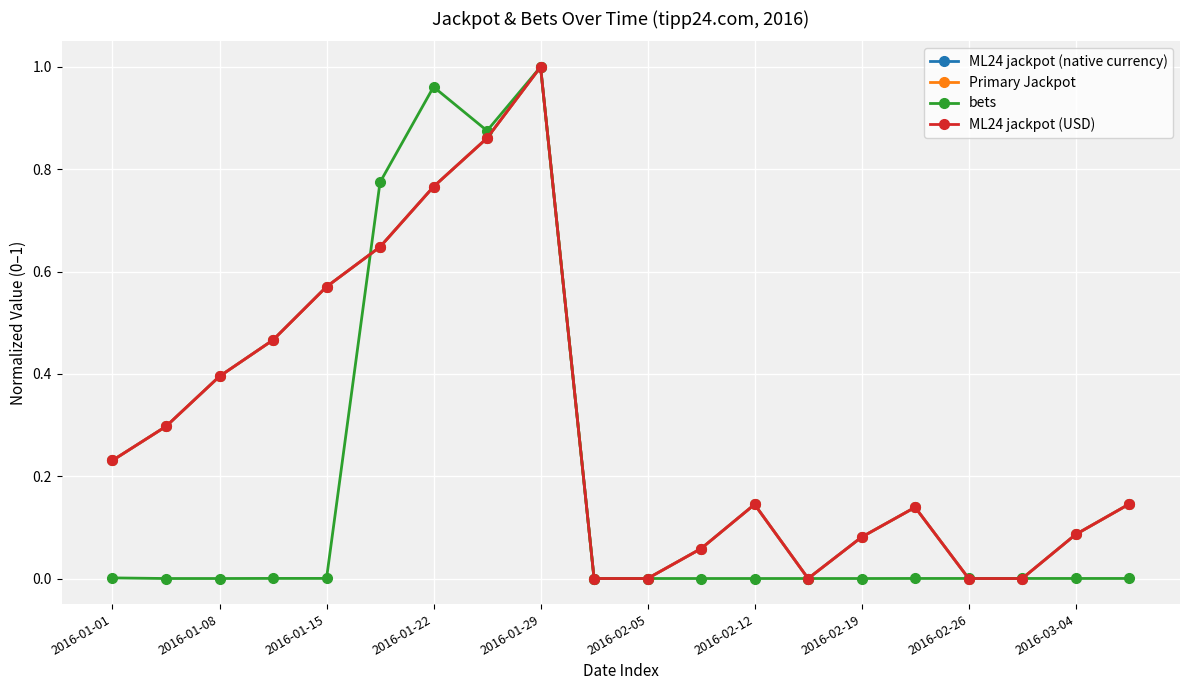

How many distinct data groups are displayed?

4